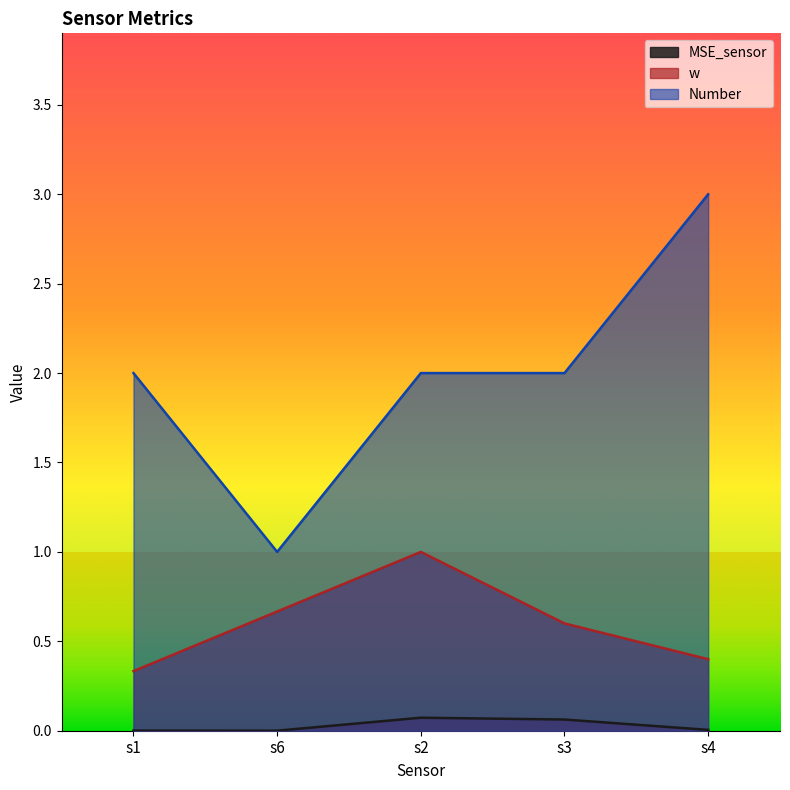

Rank the categories by Number value from highest to lowest.

s4, s1, s2, s3, s6